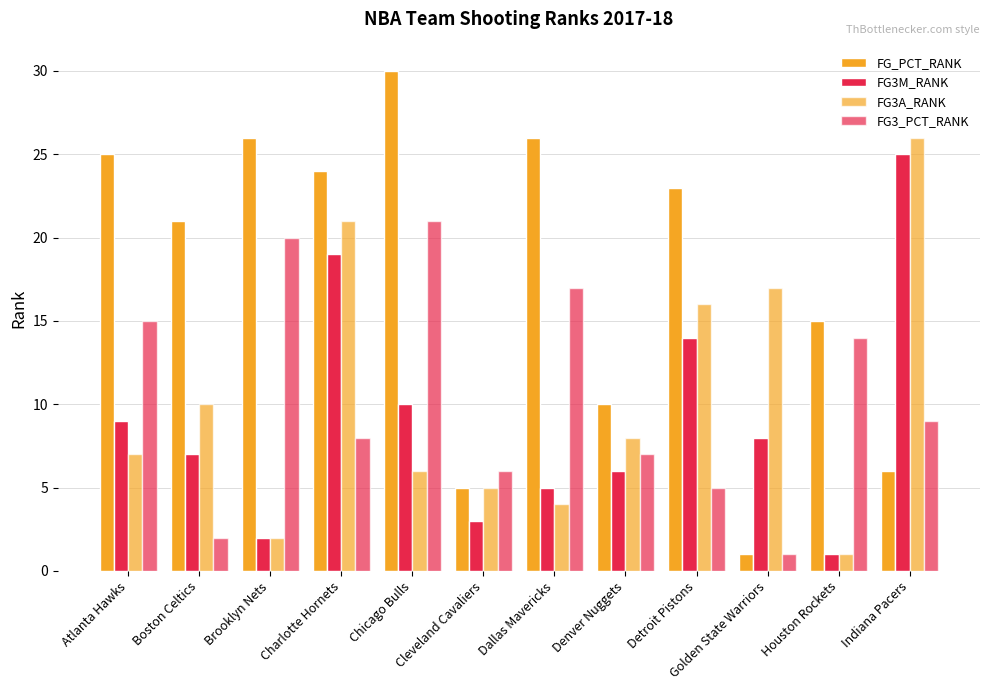

What is the difference between the maximum and second lowest values in the FG3M_RANK series?

23